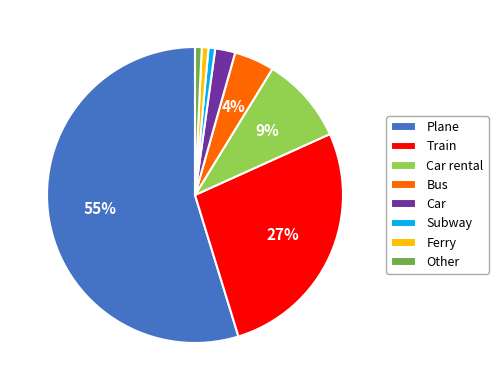

How many segments does this pie chart have?

8